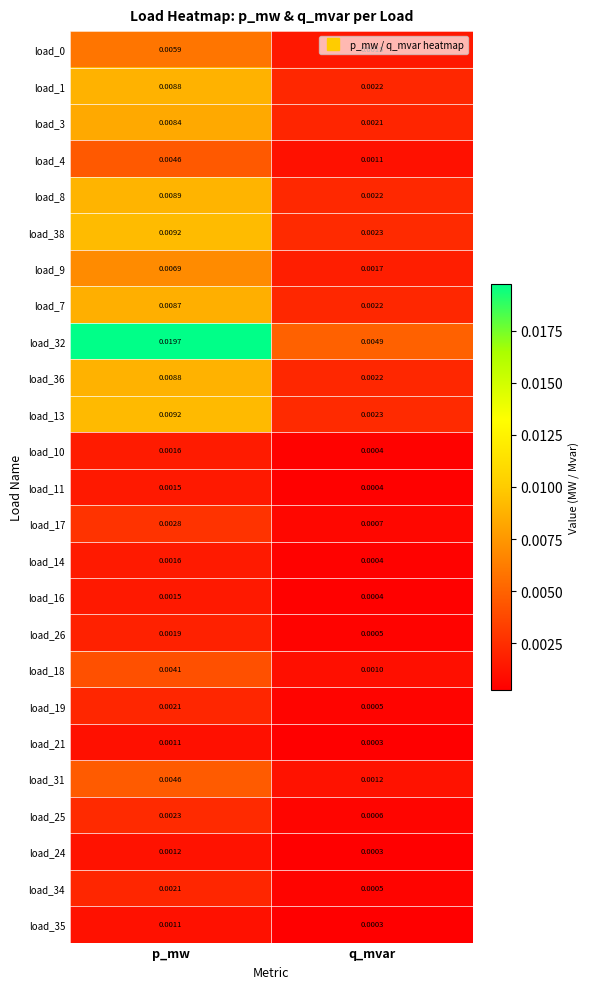

Where is load_32 nearest to the value 0?

q_mvar